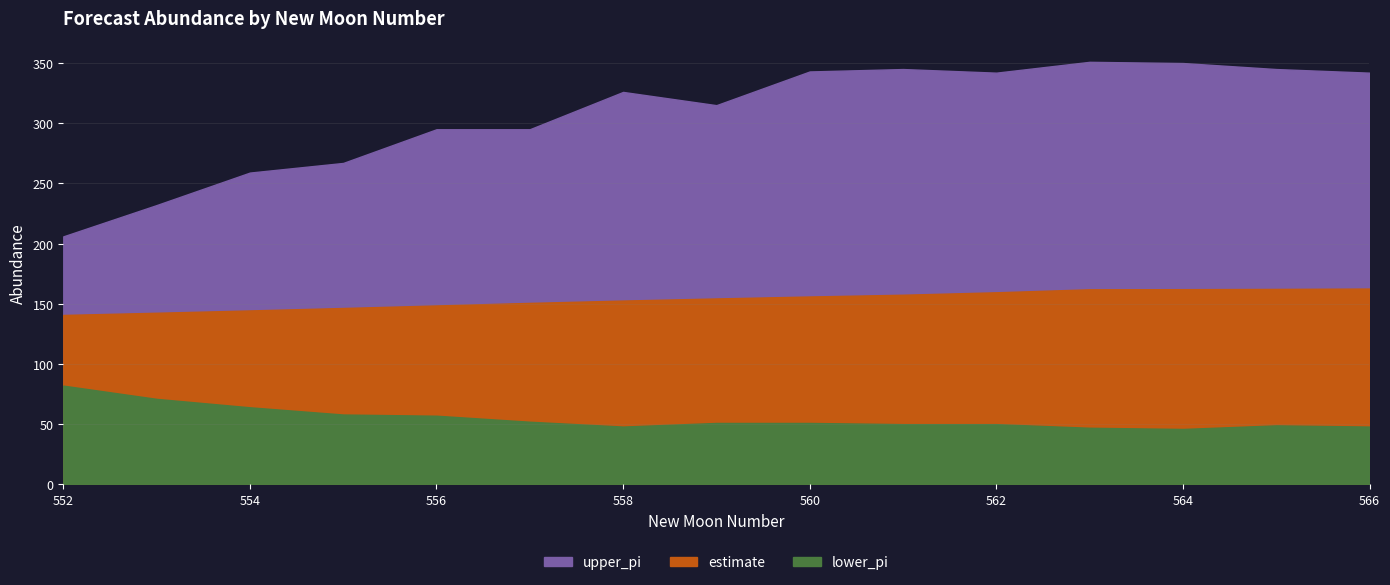

At which label does upper_pi first exceed 326?

560